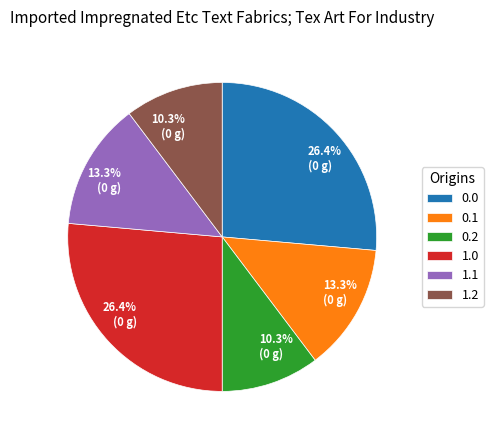

Combined, do 0.0 and 1.0 account for over 50%?

Yes